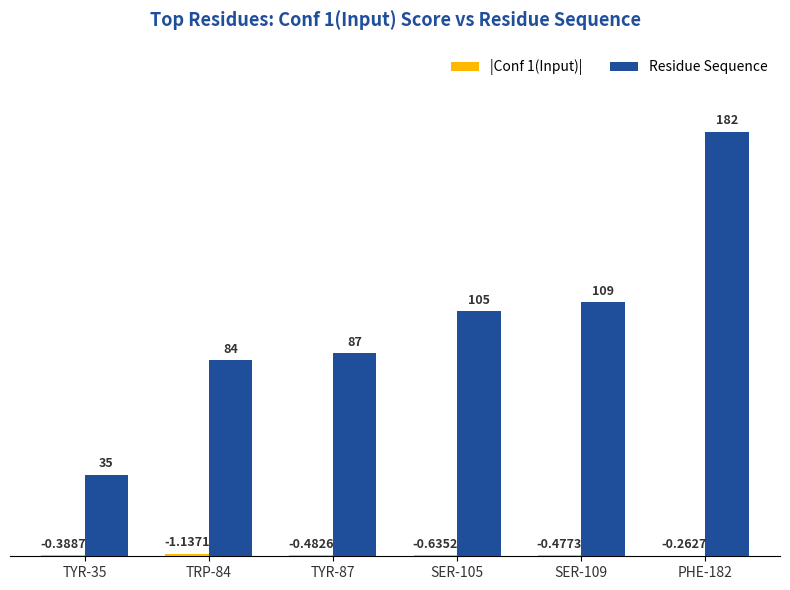

What is the sum of all Residue Sequence values?

602.0